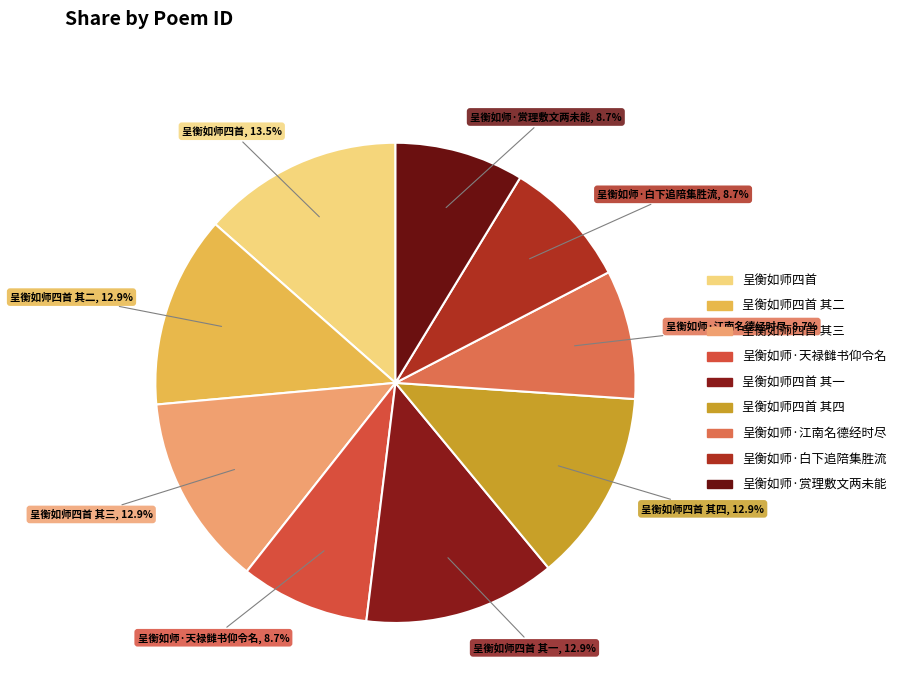

Count the number of slices in the pie.

9